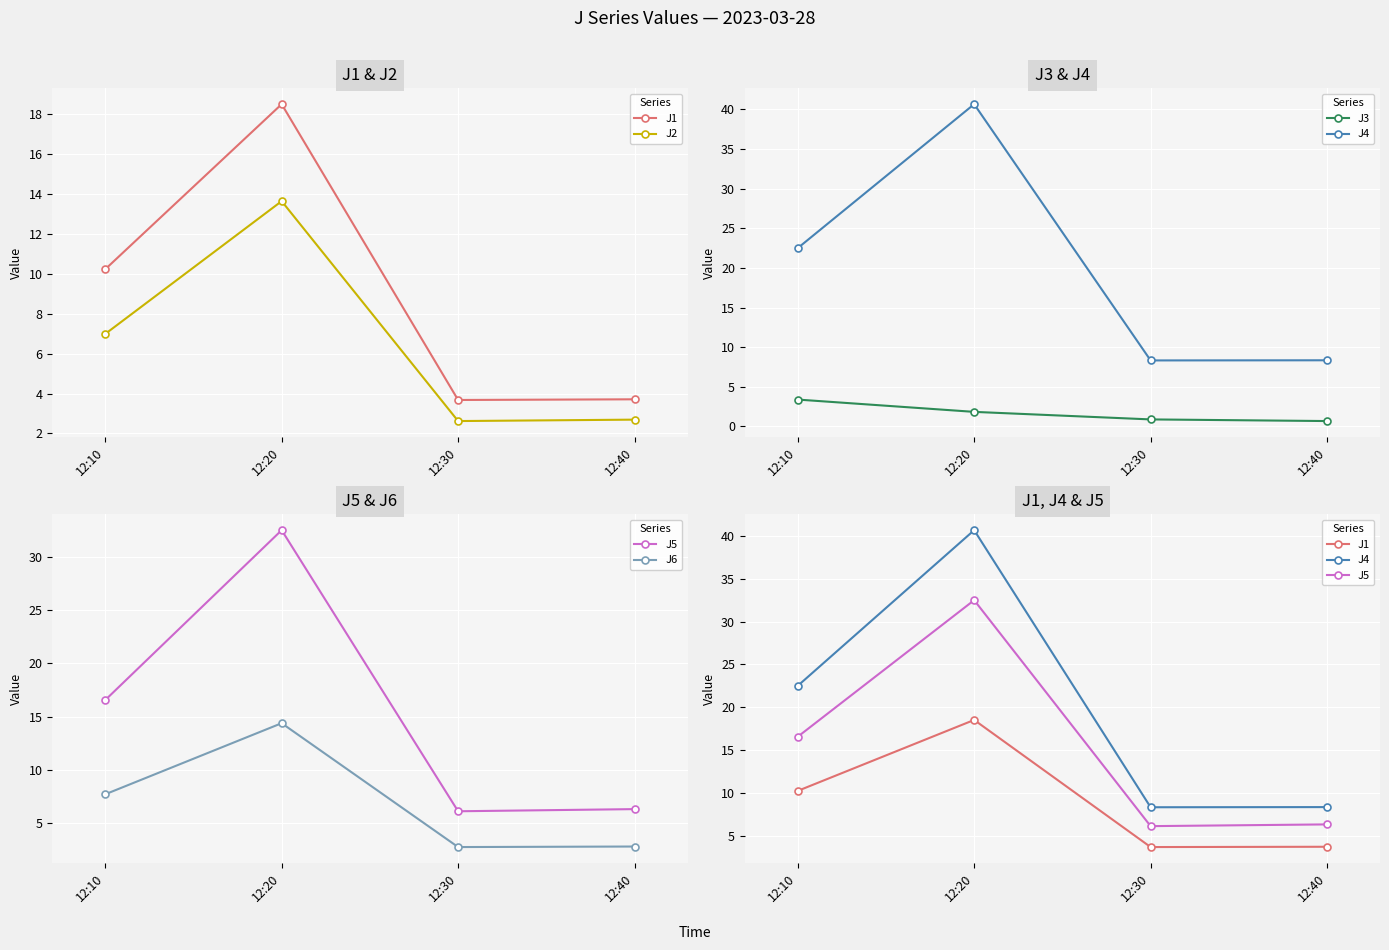

At which label does J2 first exceed 6?

12:10